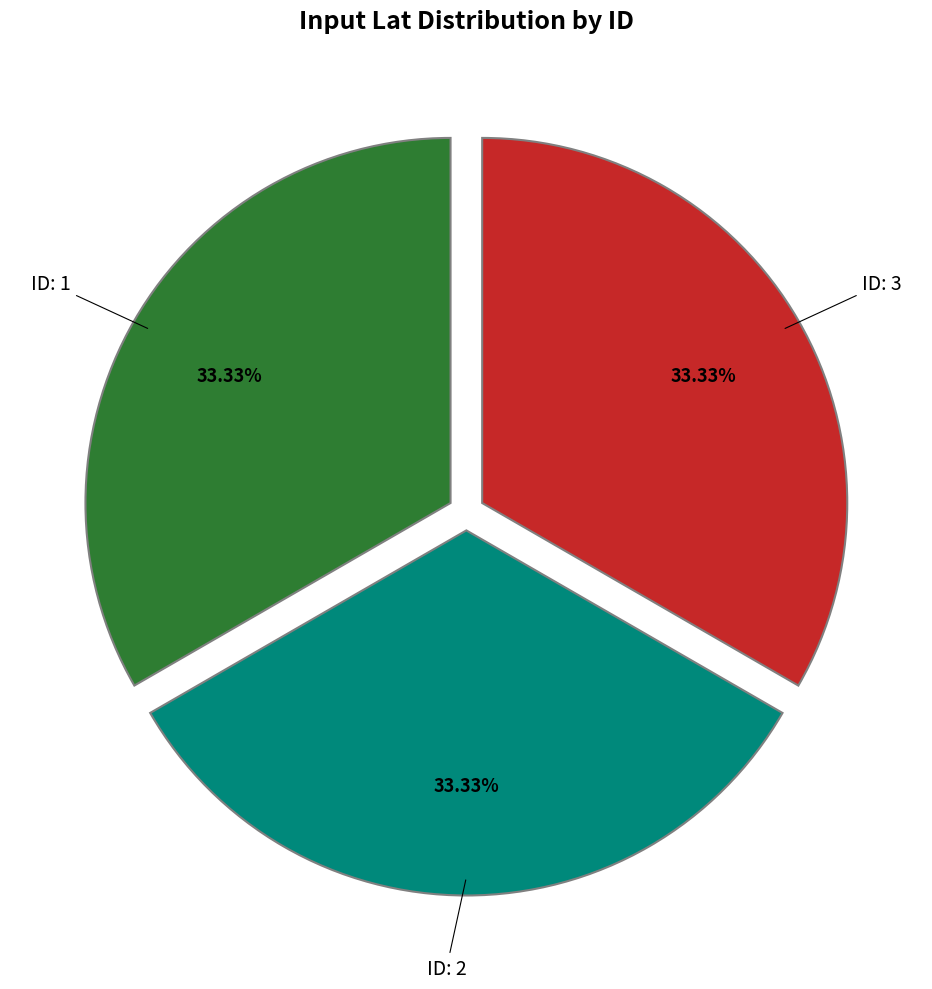

Does any single category account for the majority?

No